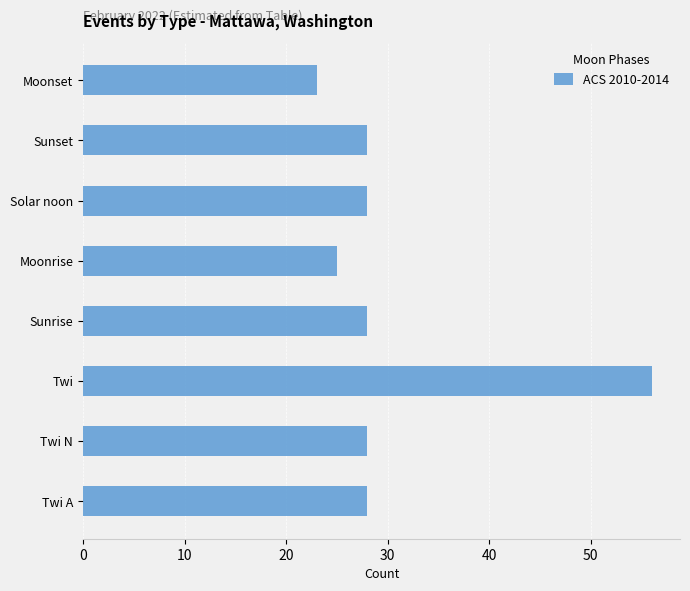

What is the minimum value shown in the chart?

23